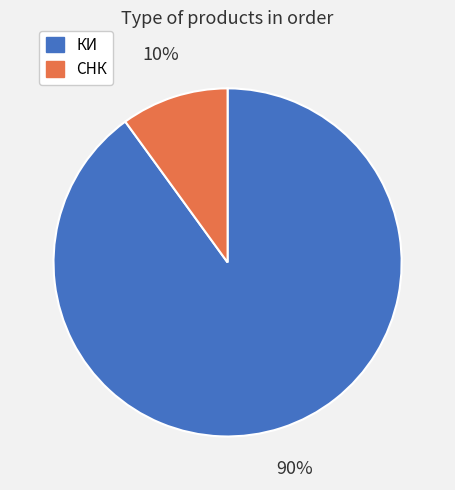

How many segments does this pie chart have?

2